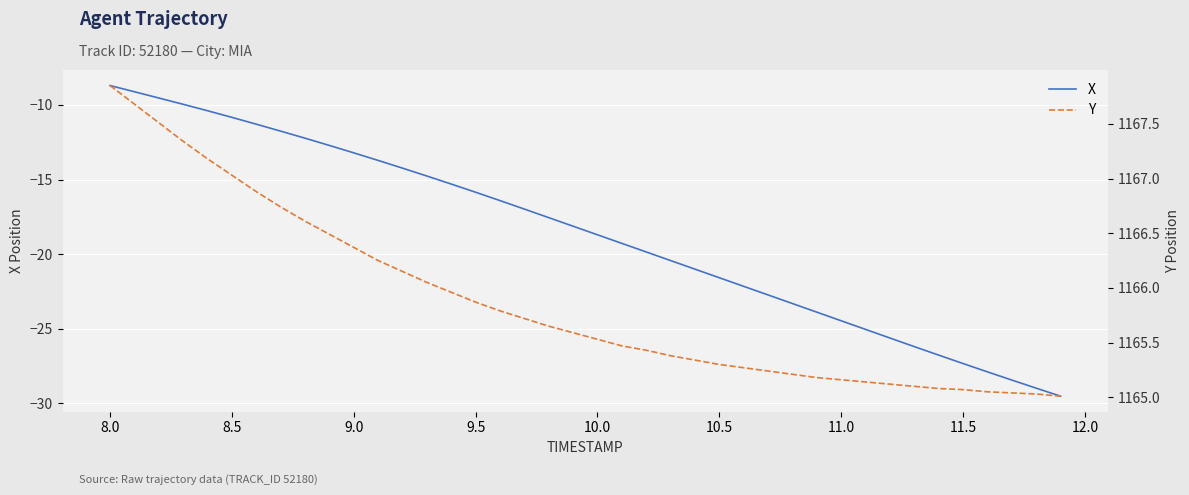

The X series shows -4.7 at 8.5. True or false?

False